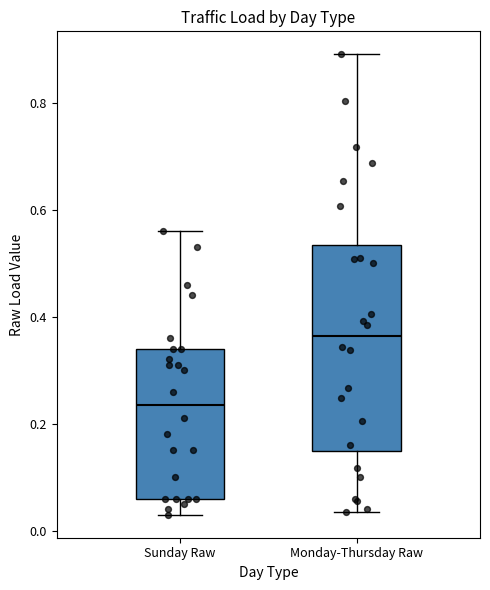

Reading left to right, read every box against the y-axis: the position of its median line, the range the box covers, and the ends of its whiskers. The values are not printed on the chart, so give them approximately, as read against the axis.

Sunday Raw: median 0.24, box 0.06 to 0.34, whiskers 0.04 to 0.56
Monday-Thursday Raw: median 0.36, box 0.14 to 0.54, whiskers 0.04 to 0.90